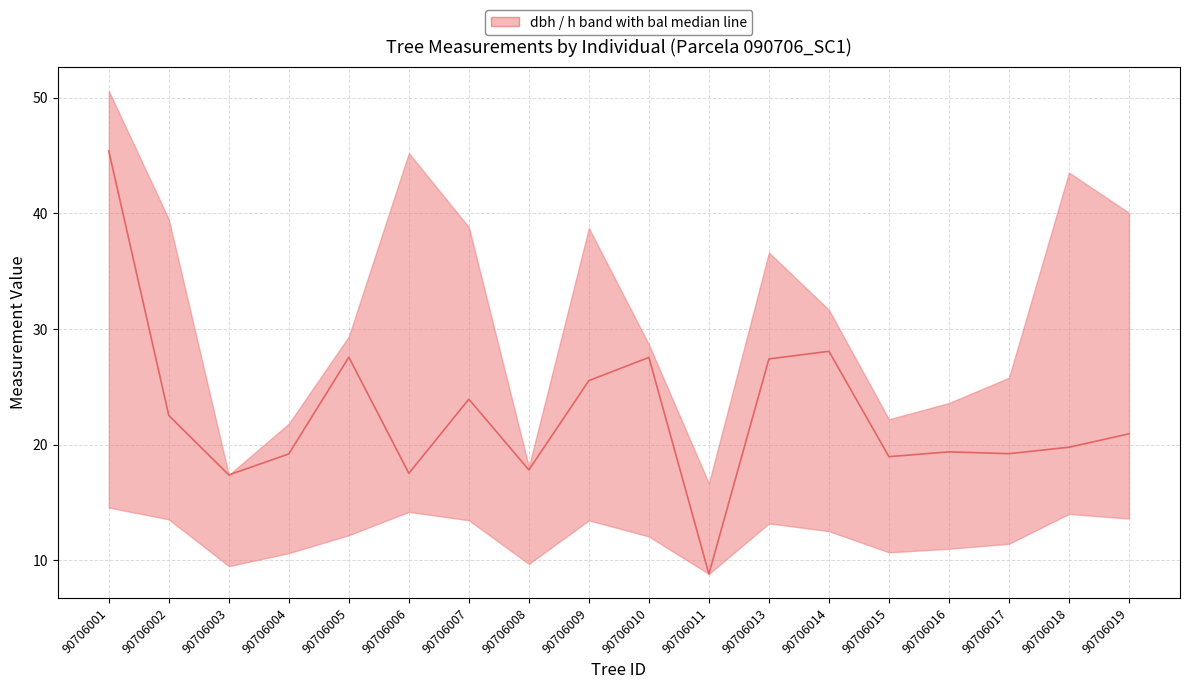

What is the value of the 4th point from the left?

19.2